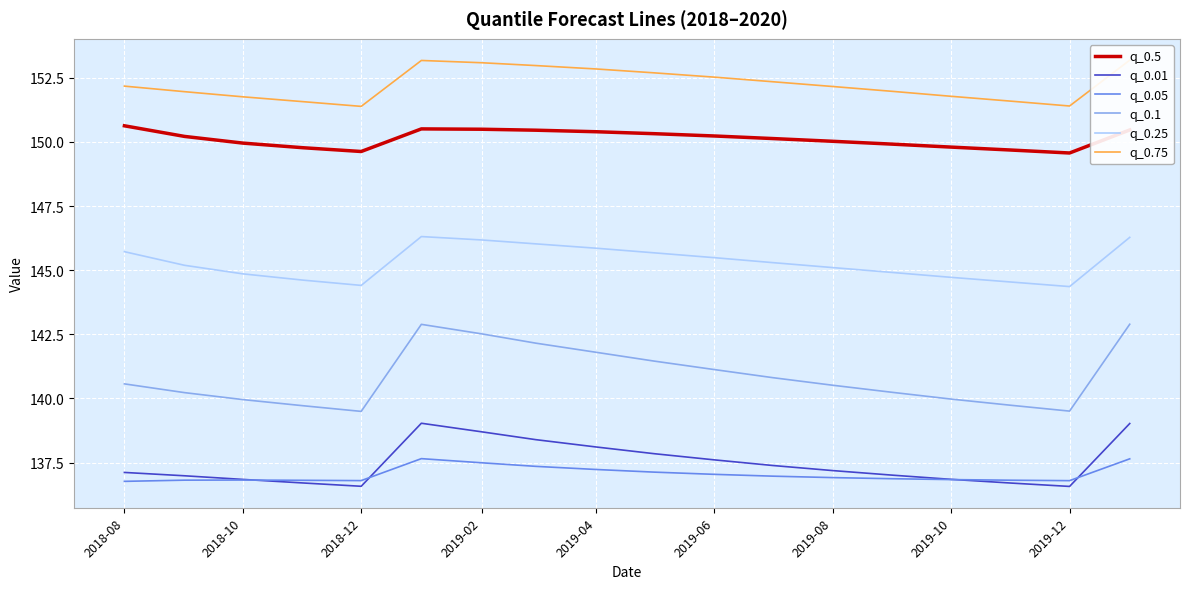

What is the lowest value of the q_0.05 series?

136.8